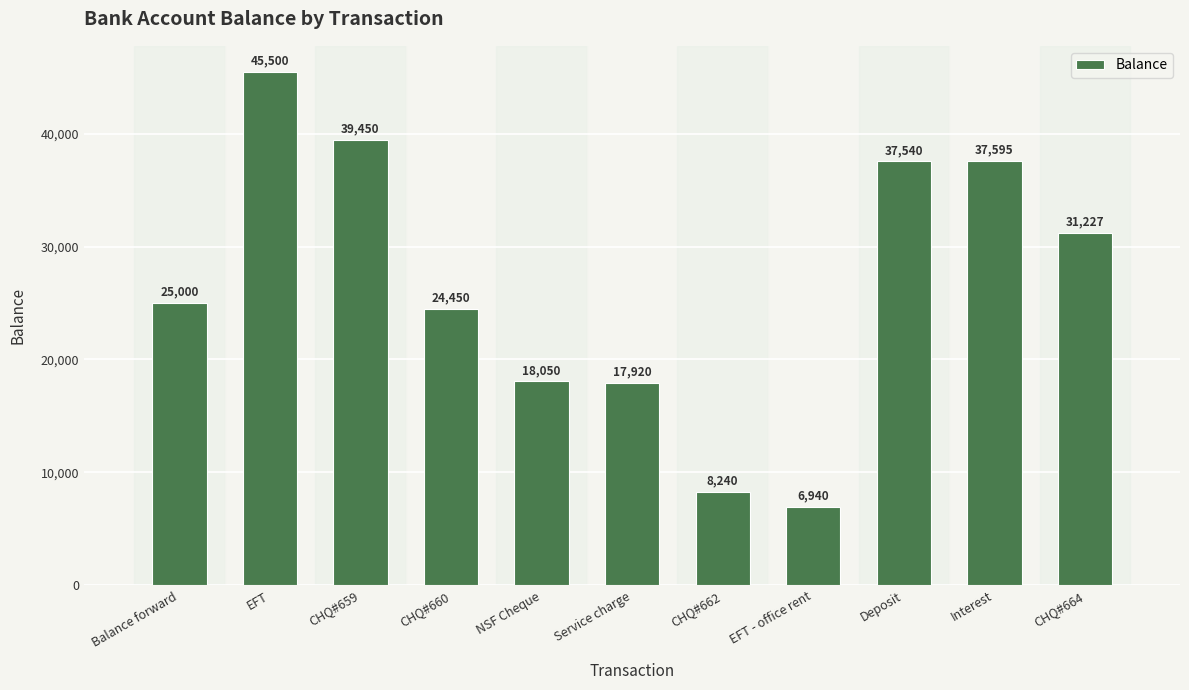

Reading right to left, what are all the values shown in this chart?

31227	37595	37540	6940	8240	17920	18050	24450	39450	45500	25000